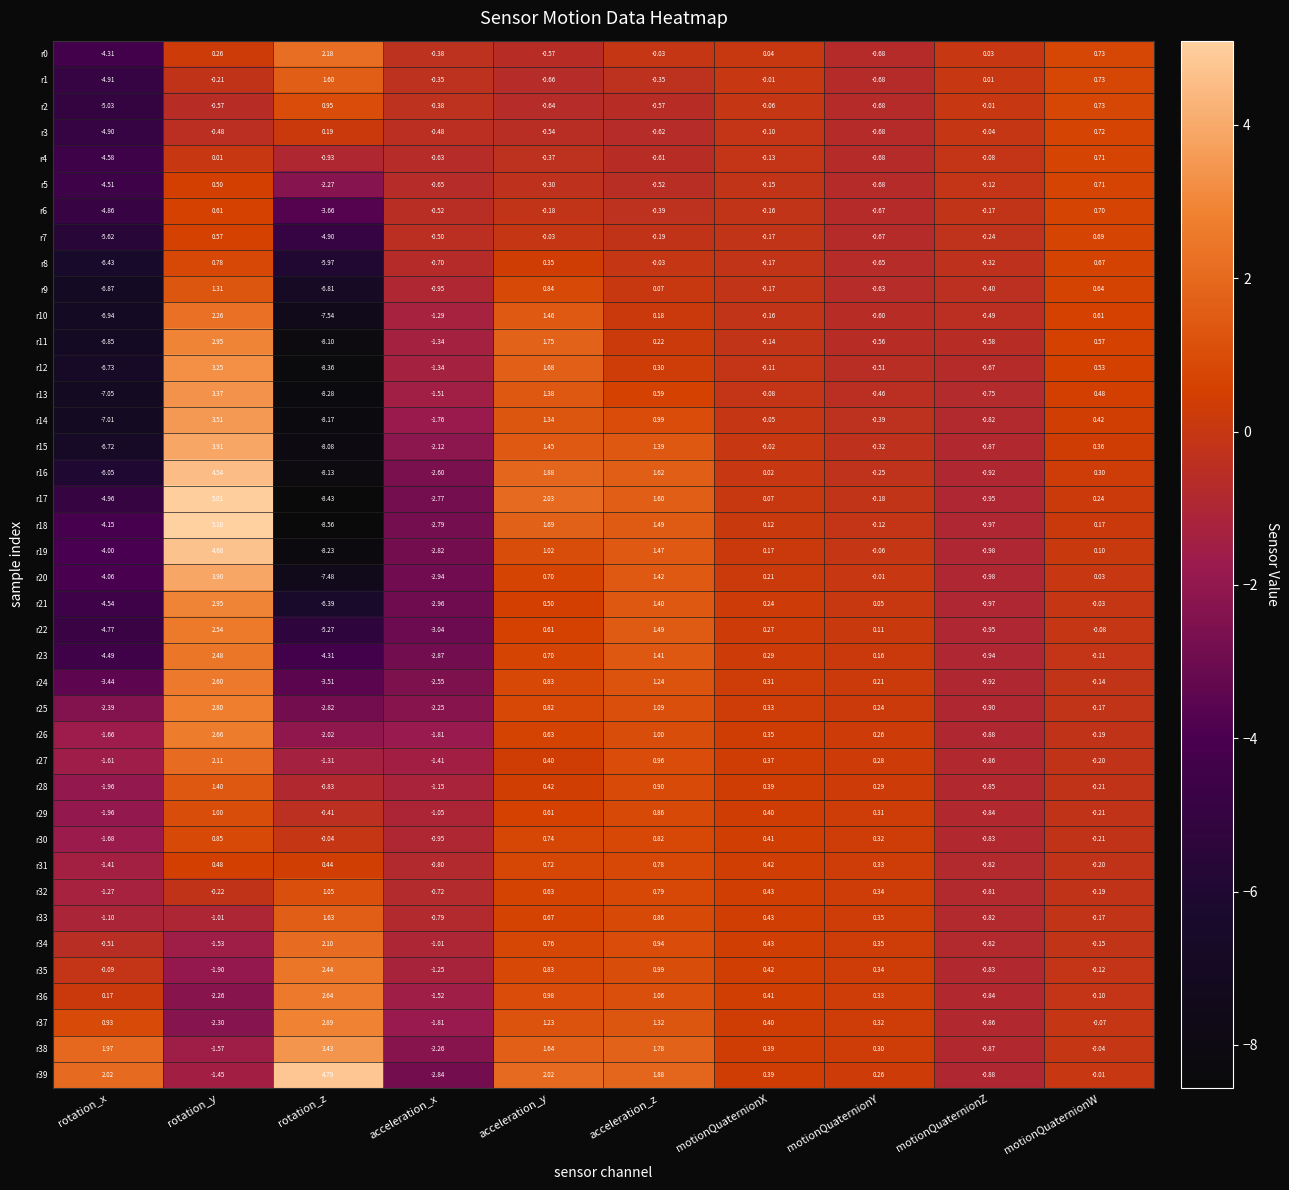

Is the value of r27 at rotation_y greater than the value of r1 at motionQuaternionY?

Yes